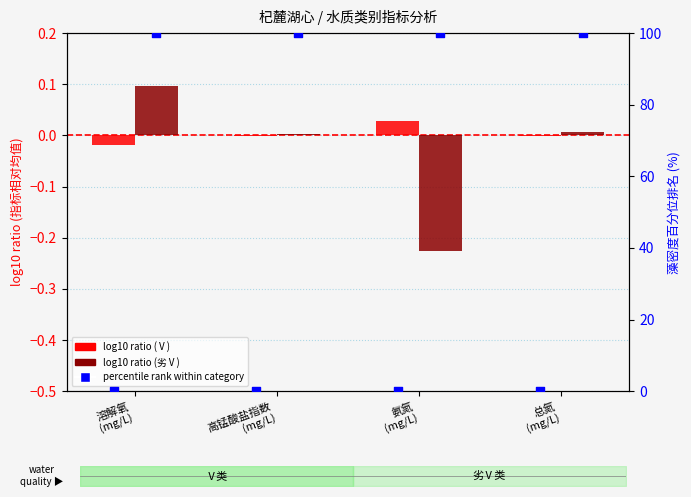

At how many categories does at least one series exceed 20?

4